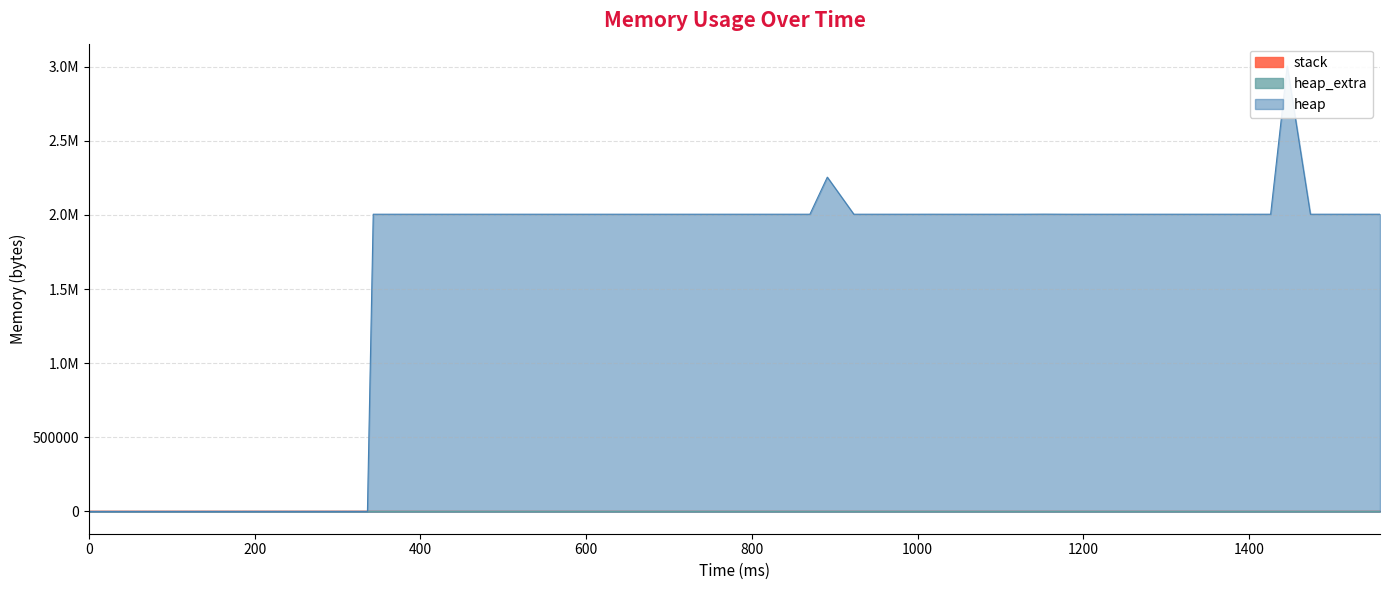

How many data points does each series have?

40